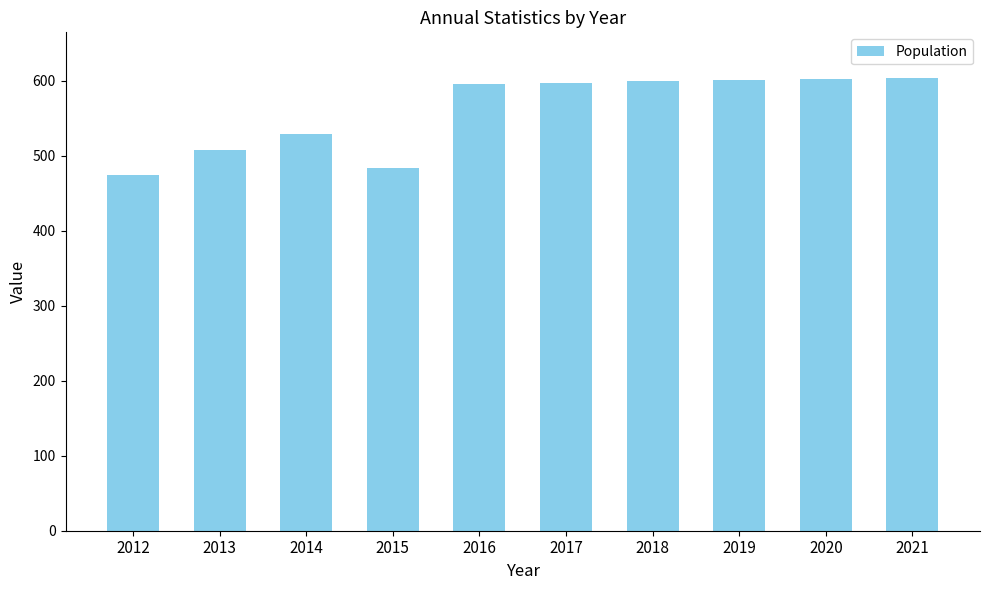

What is the value of the 10th bar from the left?

604